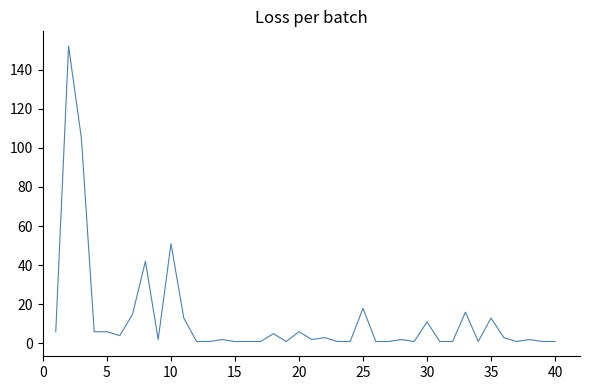

What is the difference between the maximum and minimum values?

151